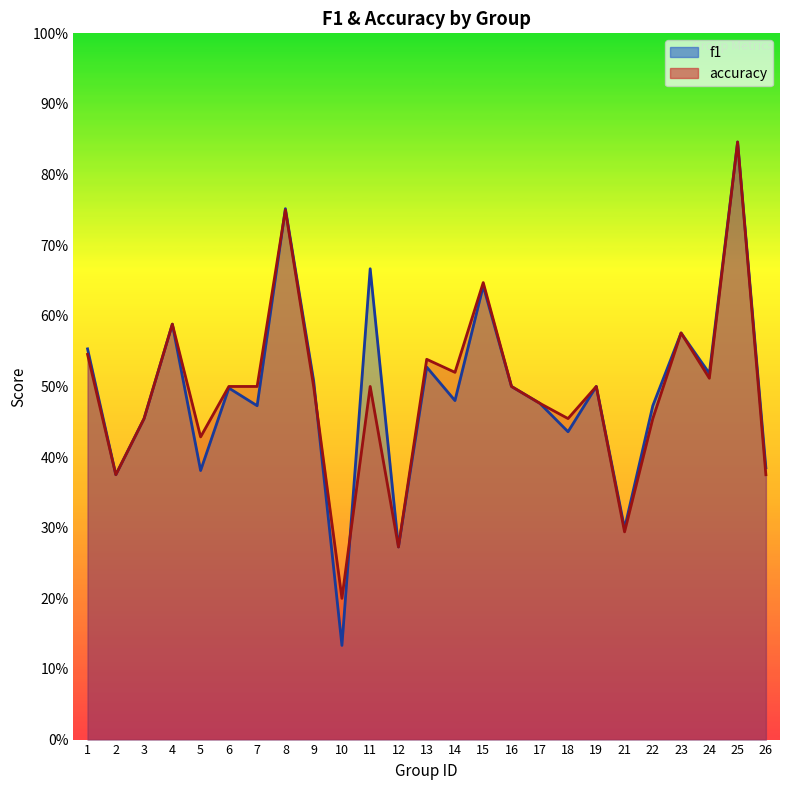

Is the value of f1 at 18 greater than the value of accuracy at 16?

No